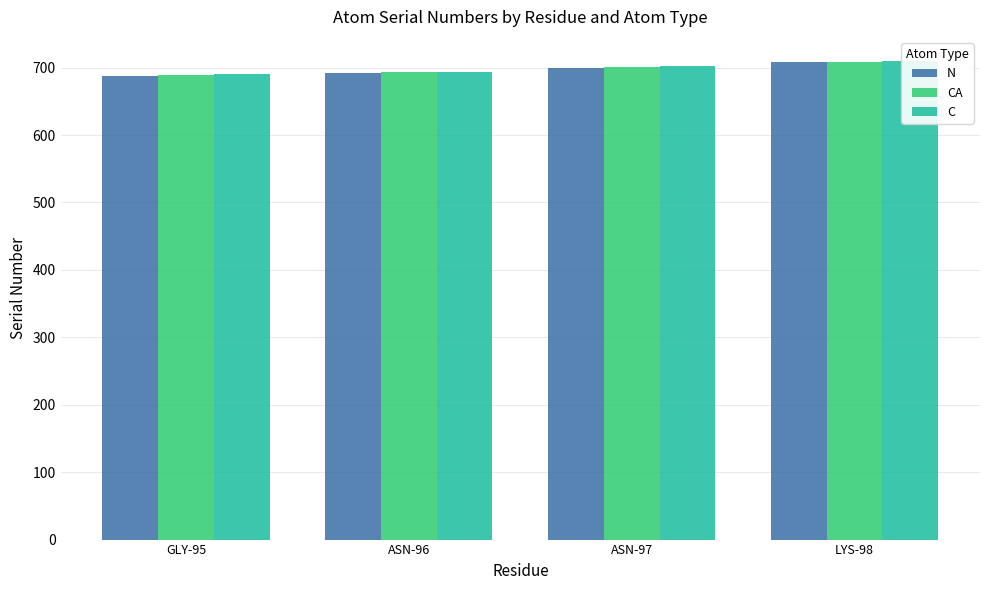

What is the difference between the second highest and minimum values in the C series?

12